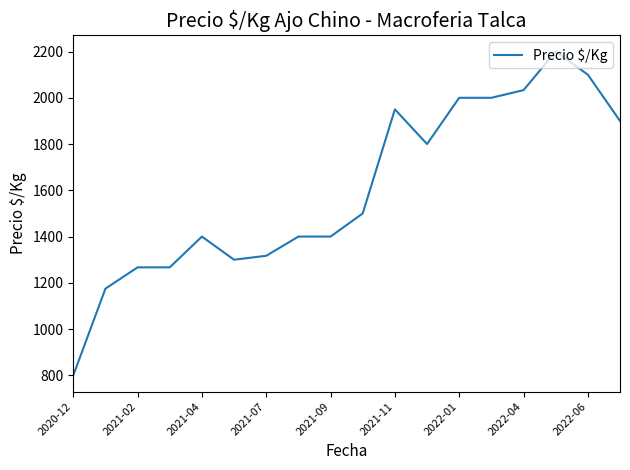

What is the difference between the second highest and second lowest values?

925